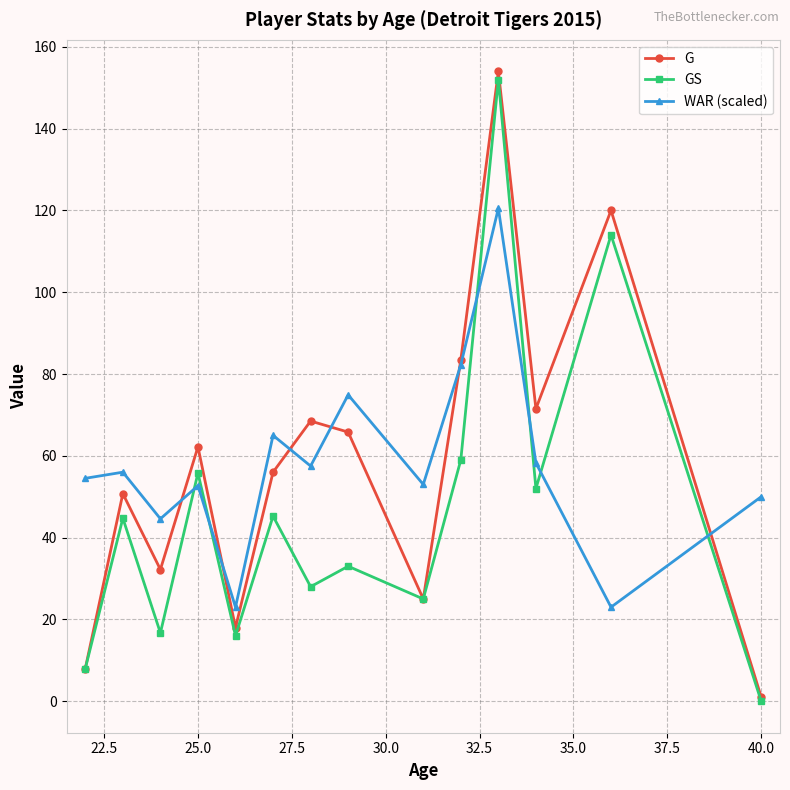

In WAR (scaled), how many points are lower than both neighbors (excluding endpoints)?

5